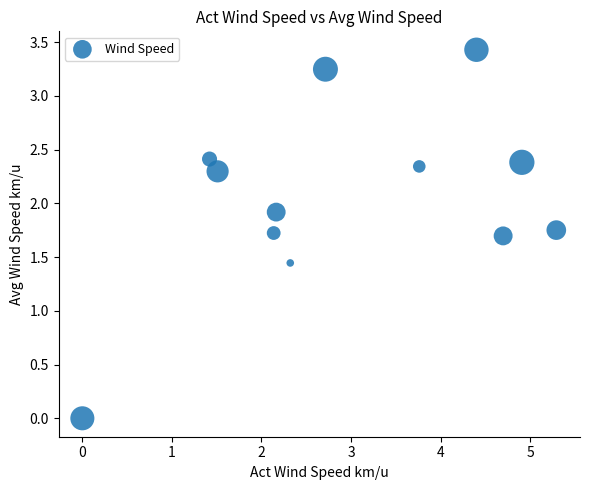

What is the average Y value?

2.1